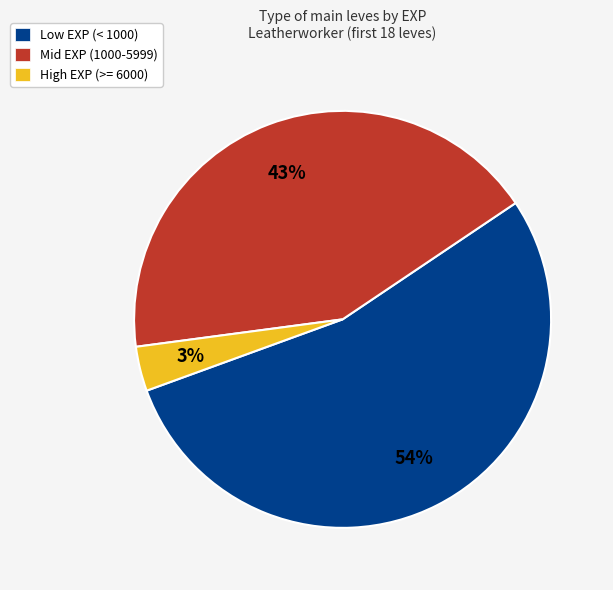

Is the sum of Low EXP (< 1000) and Mid EXP (1000-5999) greater than half?

Yes